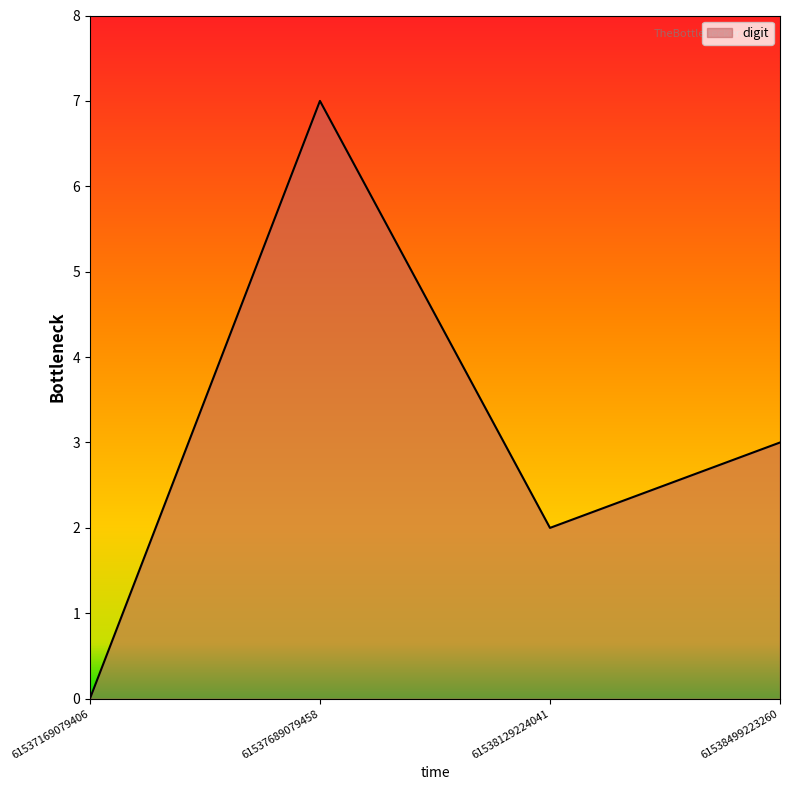

List the labels in order of value, smallest first.

61537169079406, 61538129224041, 61538499223260, 61537689079458